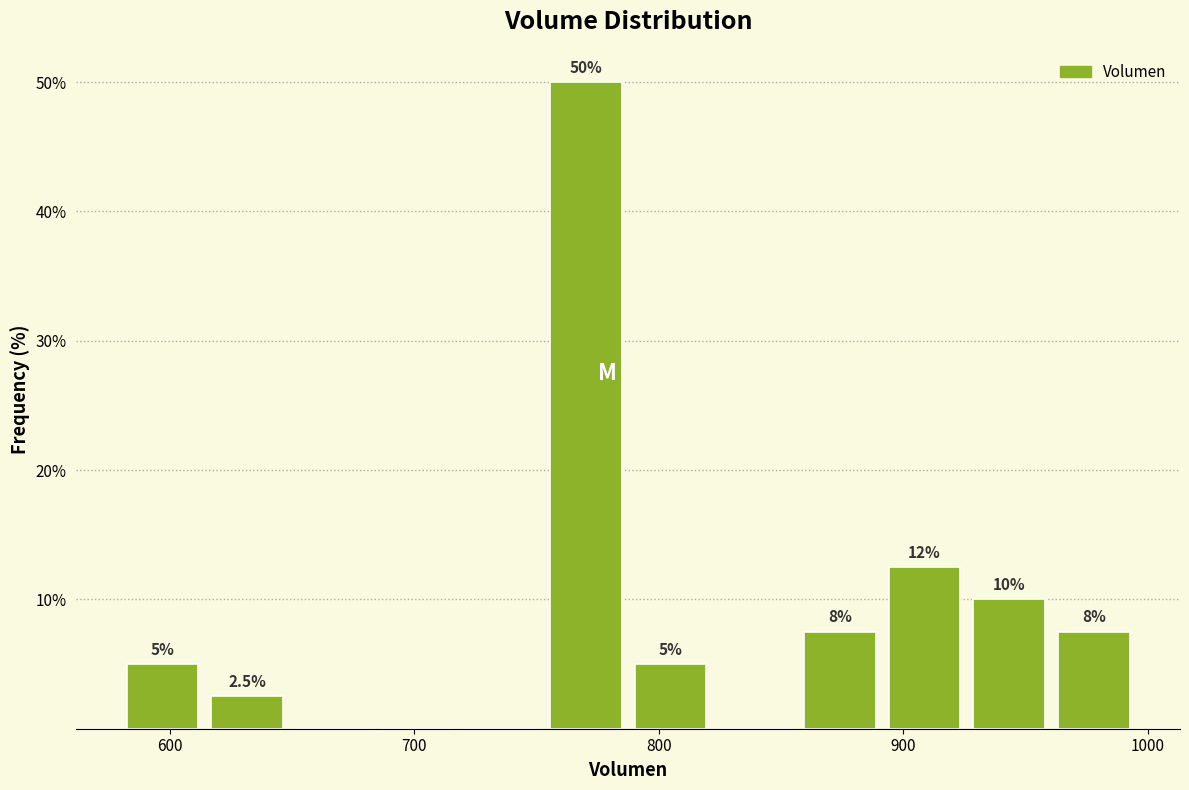

Around what value on the x-axis is the tallest bar? Give the approximate position of its centre, as read against the axis.

770